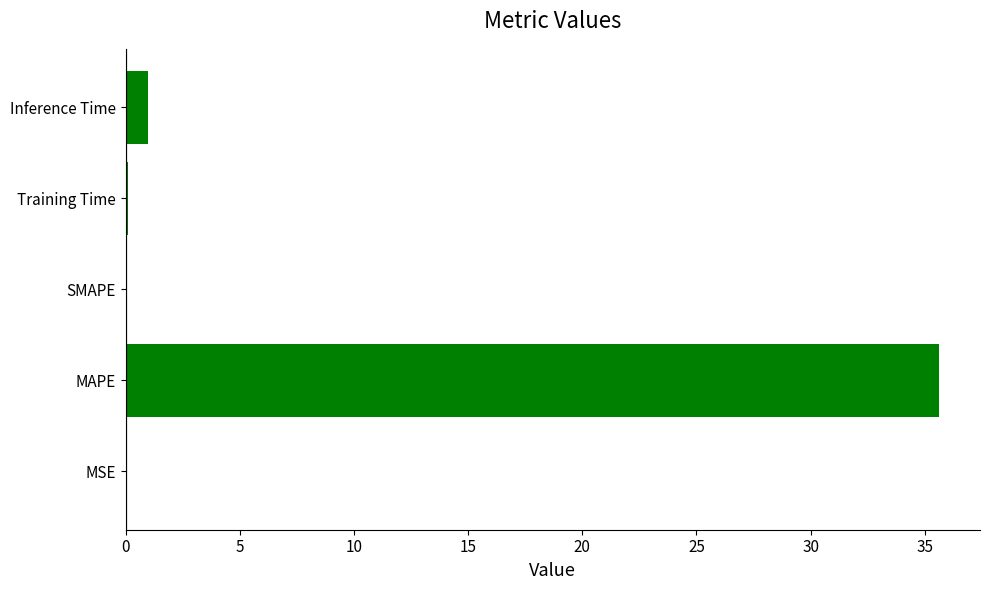

Which category has the highest value across all series?

MAPE